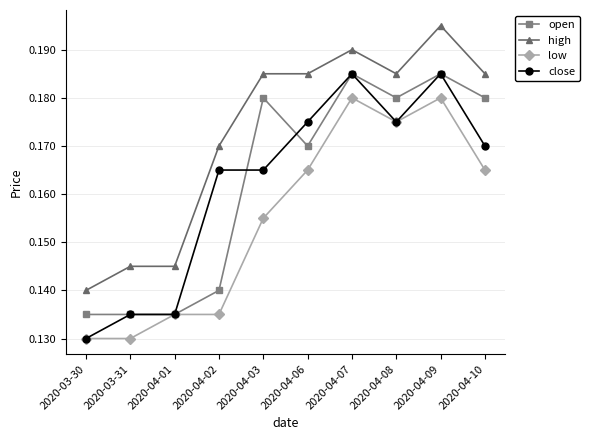

True or false: low and high cross at least once.

False